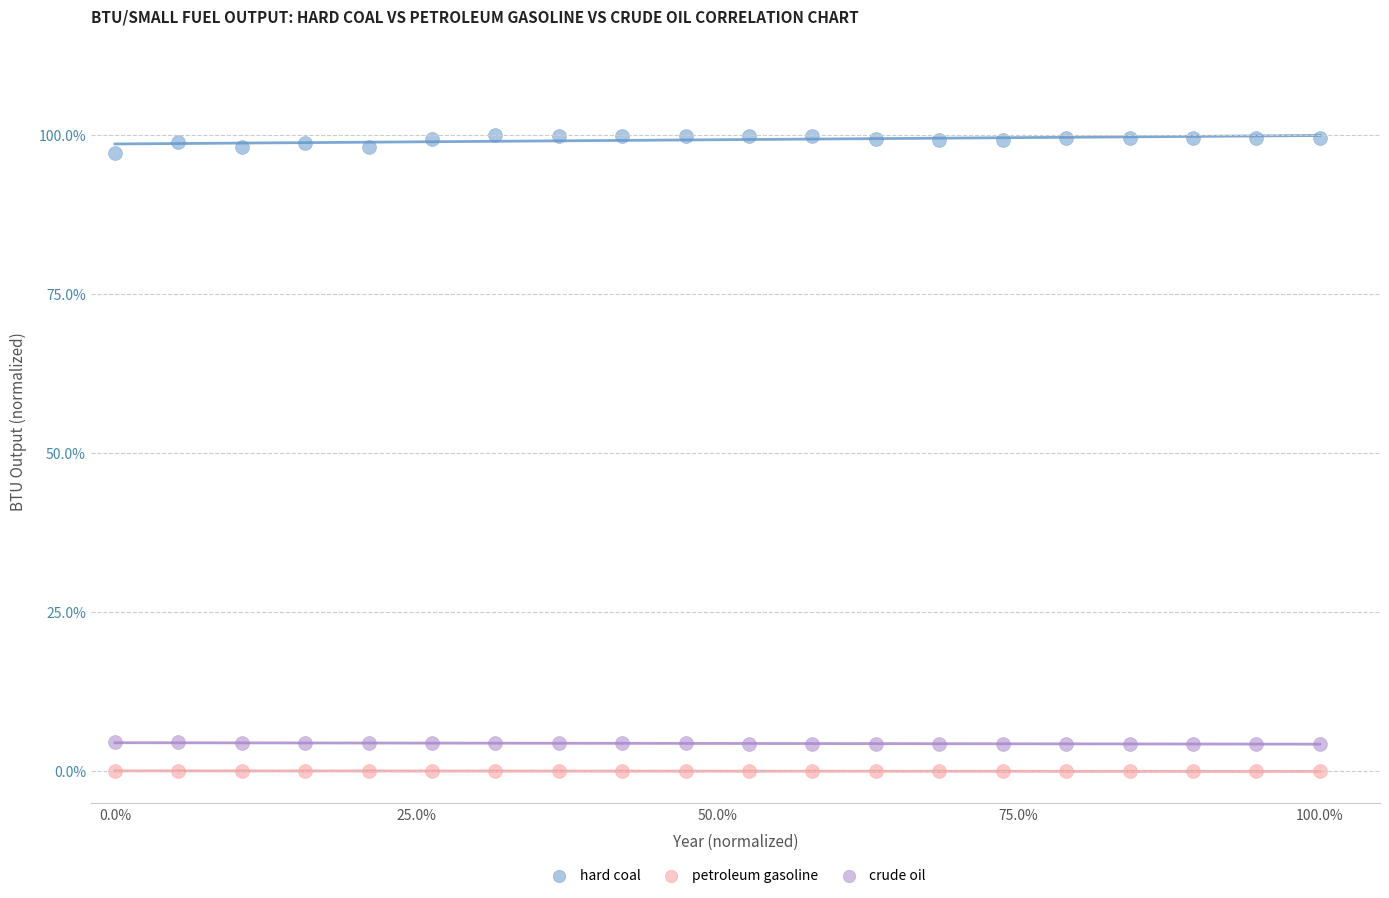

Which series contains the lowest Y value?

petroleum gasoline